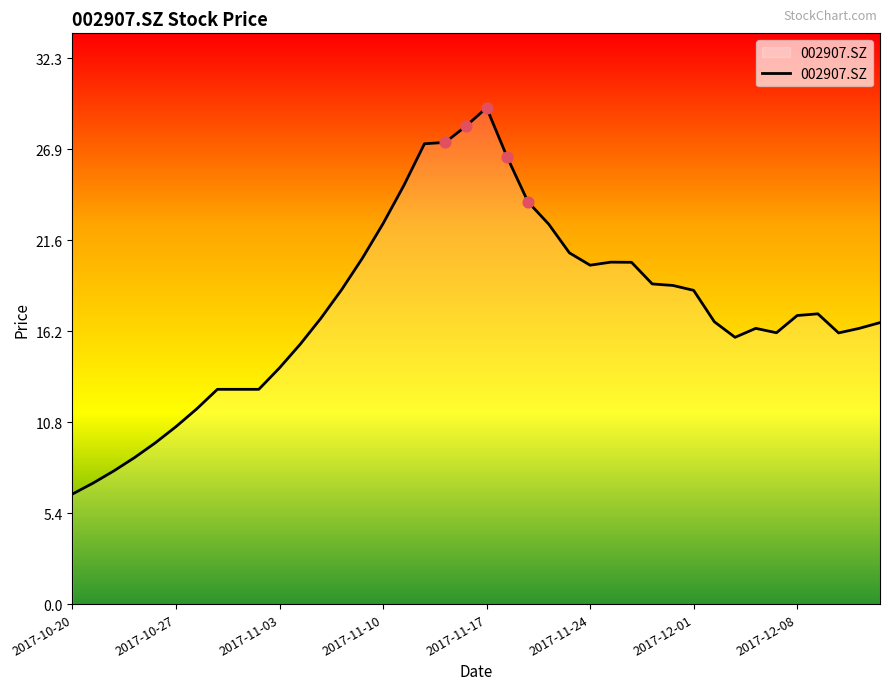

What is the maximum value shown in the chart?

29.4